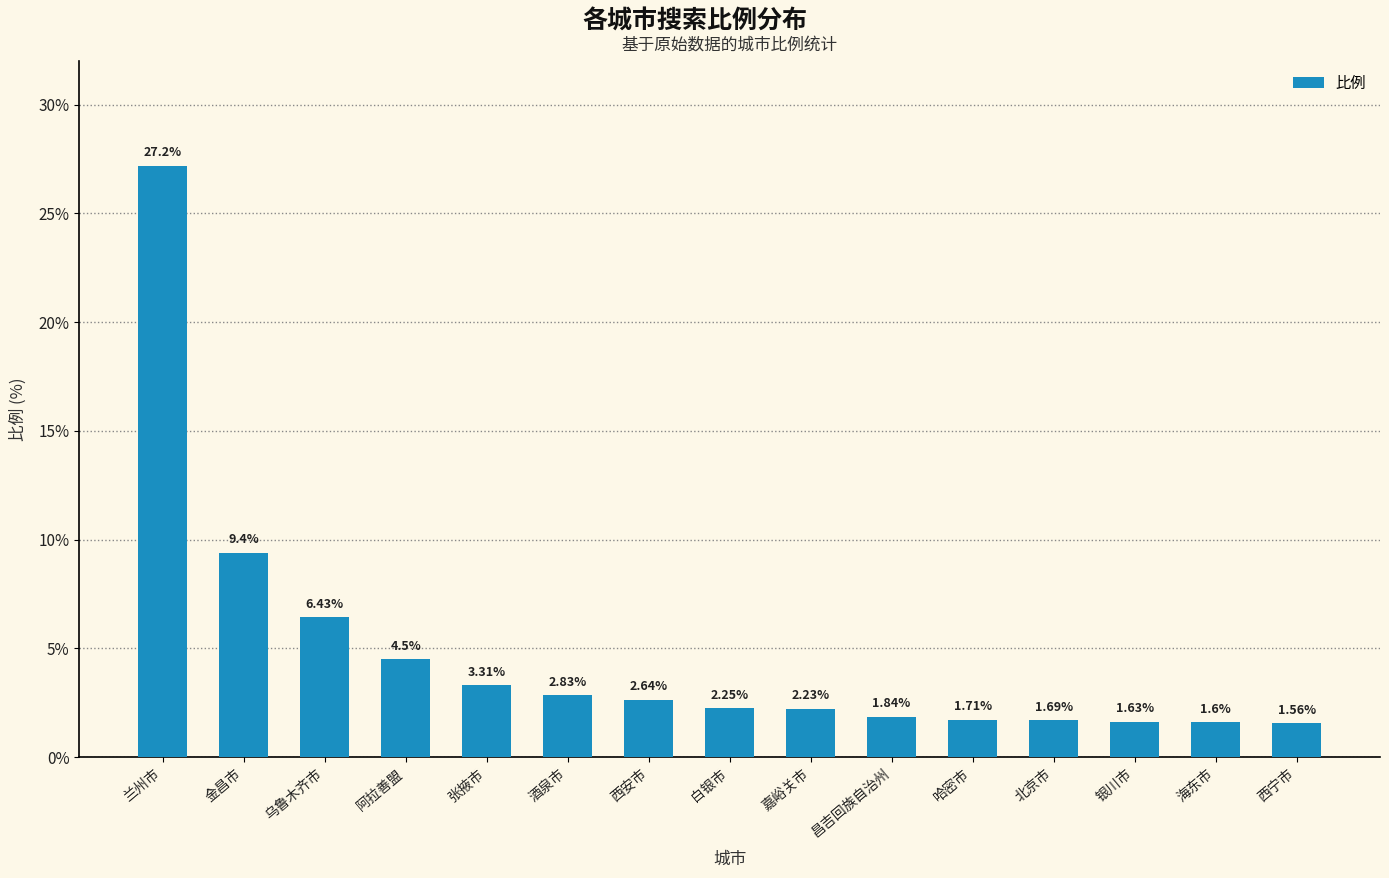

Rank the categories by value from lowest to highest.

西宁市, 海东市, 银川市, 北京市, 哈密市, 昌吉回族自治州, 嘉峪关市, 白银市, 西安市, 酒泉市, 张掖市, 阿拉善盟, 乌鲁木齐市, 金昌市, 兰州市